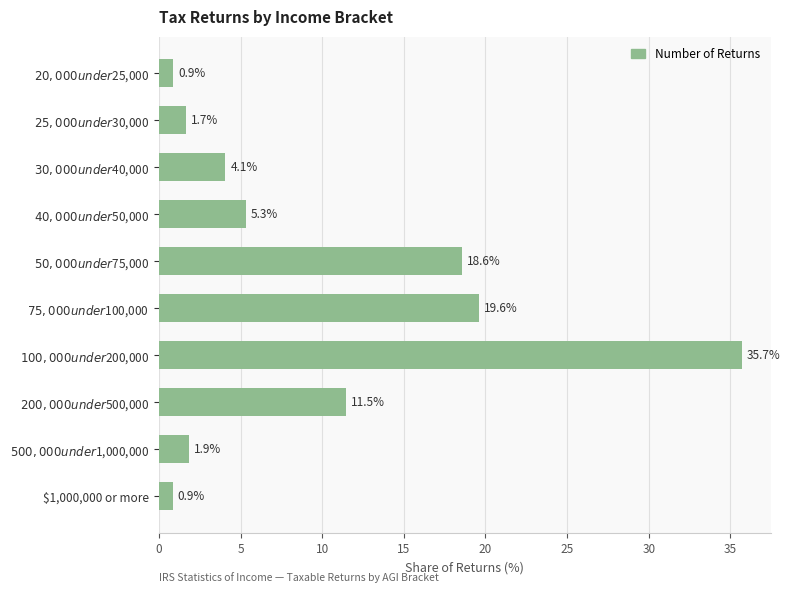

What is the average value?

10.0